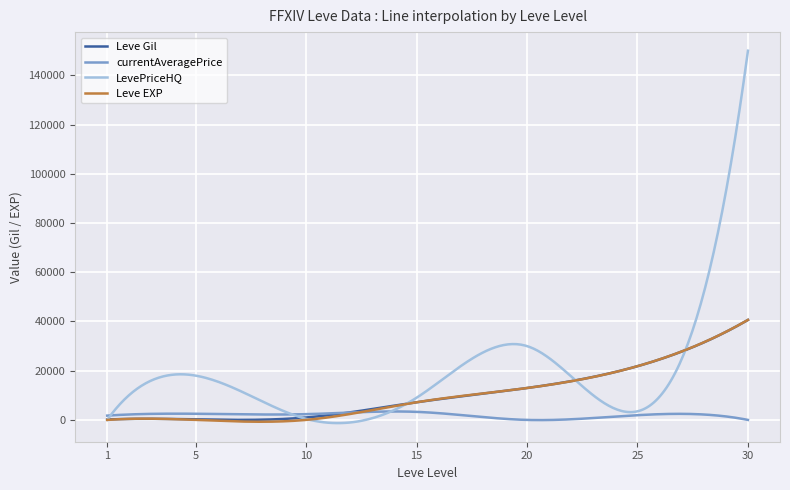

What is the maximum value shown in the chart?

150000.0